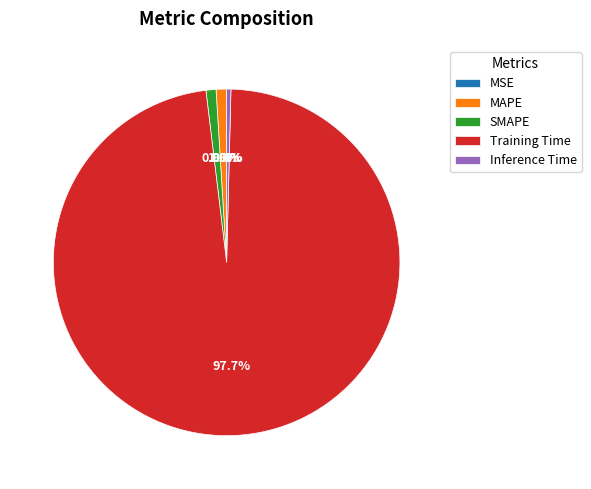

What percentage is the SMAPE slice, to the nearest percent?

1%